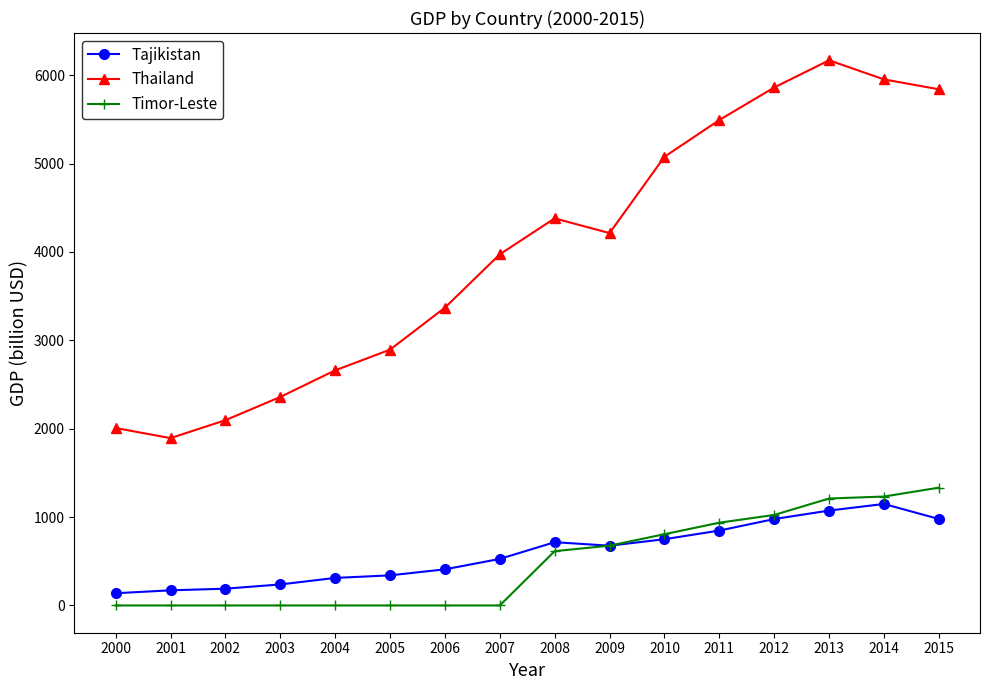

What is the spread (max minus min) of values at 2005?

2894.1